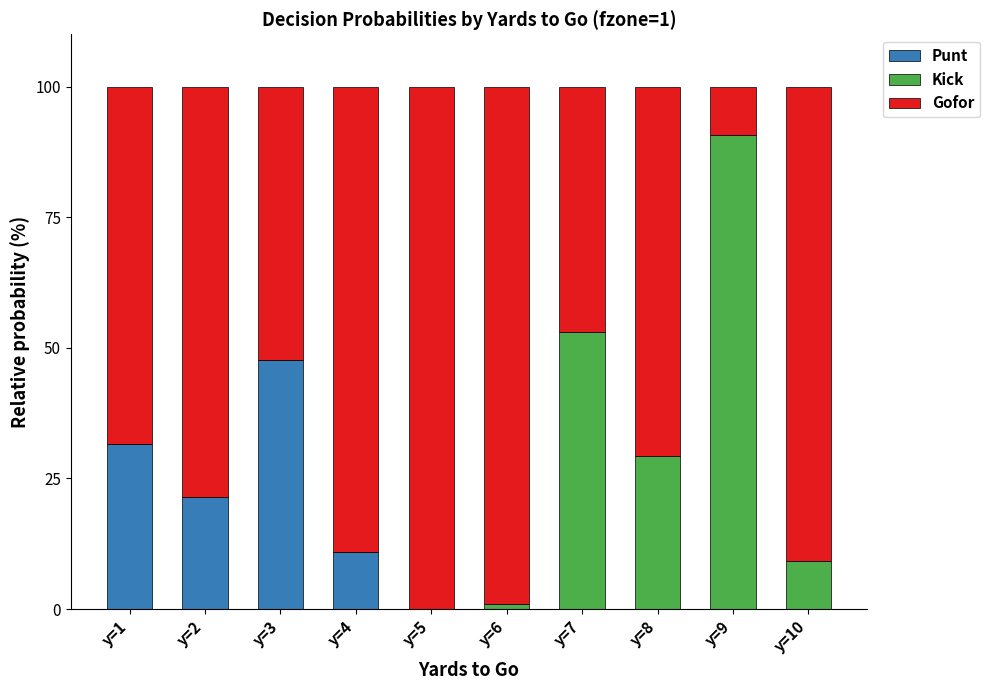

Where is Punt nearest to the value 23?

y=2